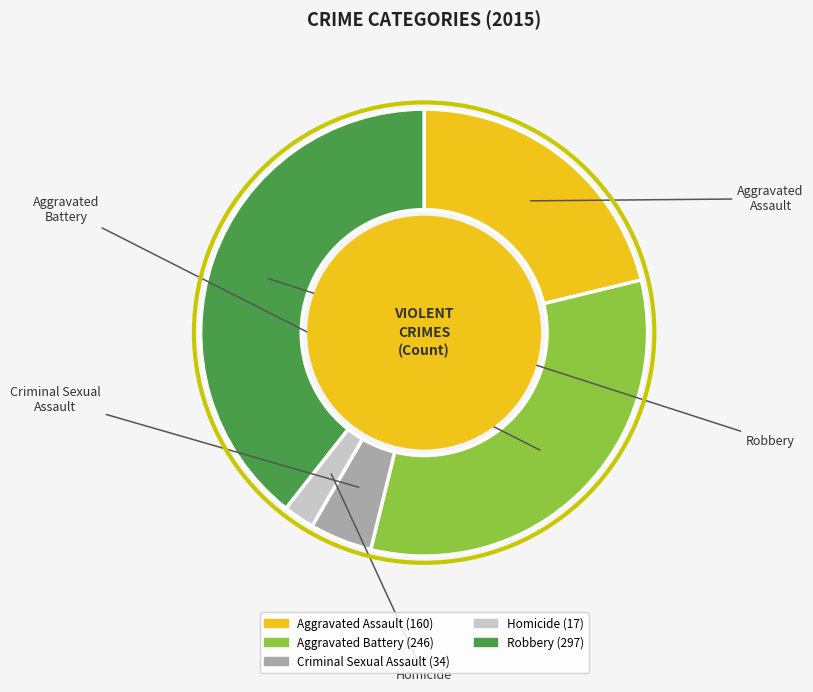

What is the ratio of the value at Aggravated Battery to the value at Homicide?

14.5